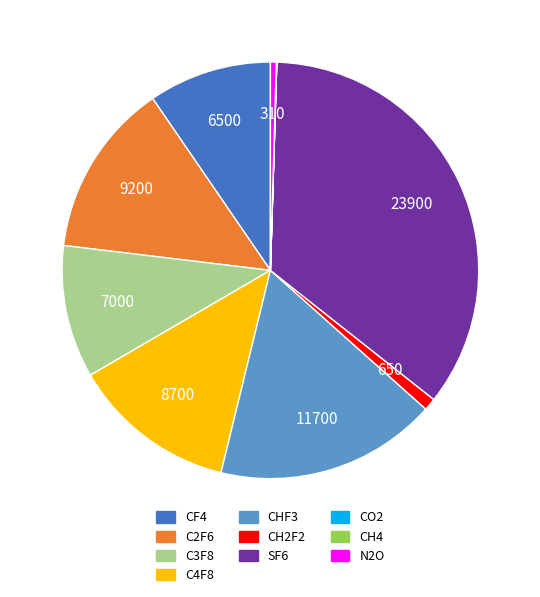

Is the sum of CF4 and CH2F2 greater than half?

No